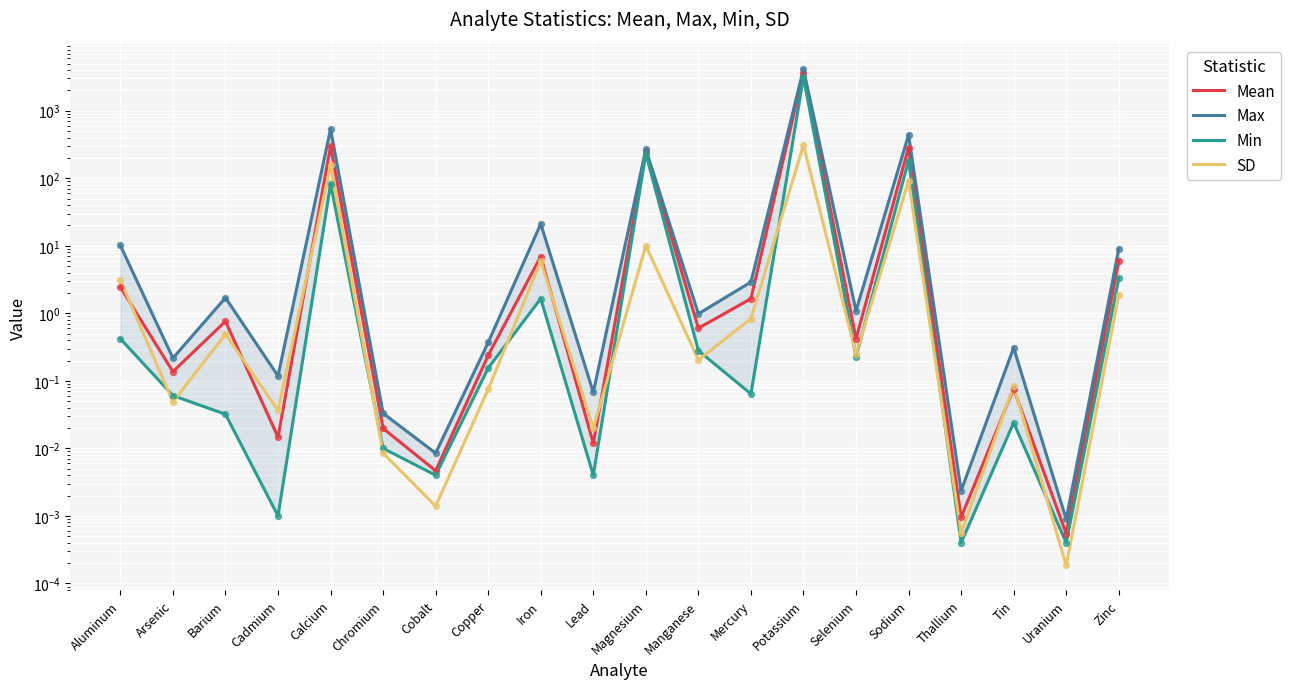

What are all the series names shown in the legend?

Mean, Max, Min, SD